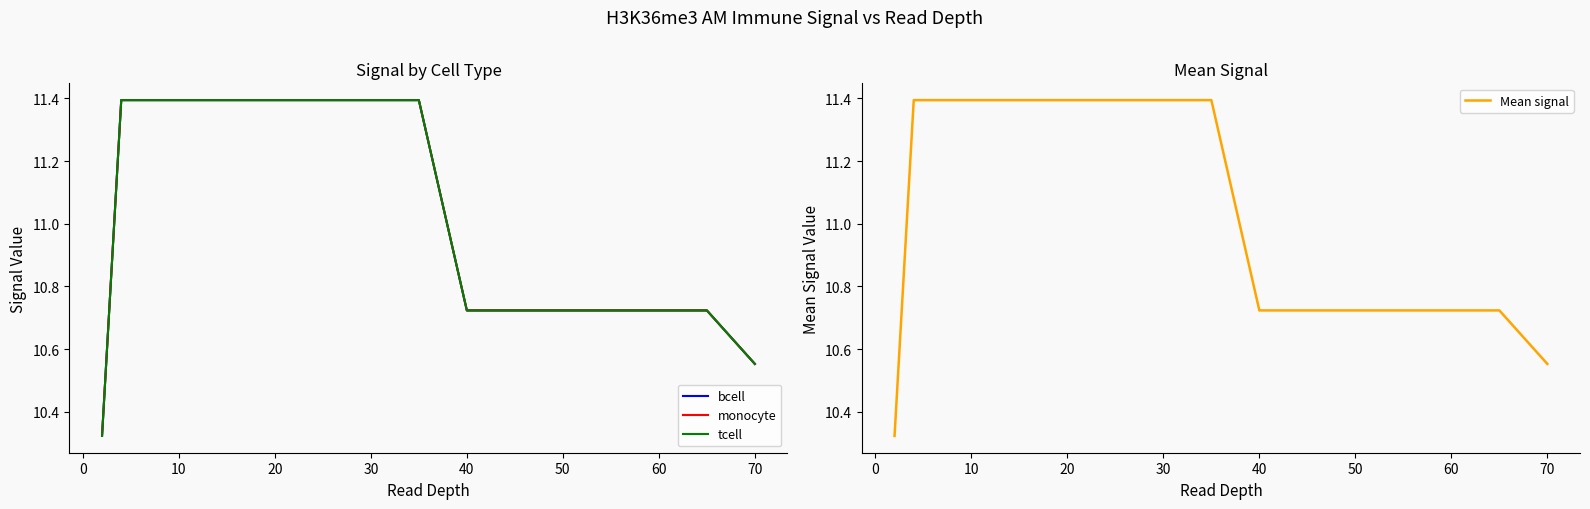

Which series has the widest spread of values?

bcell